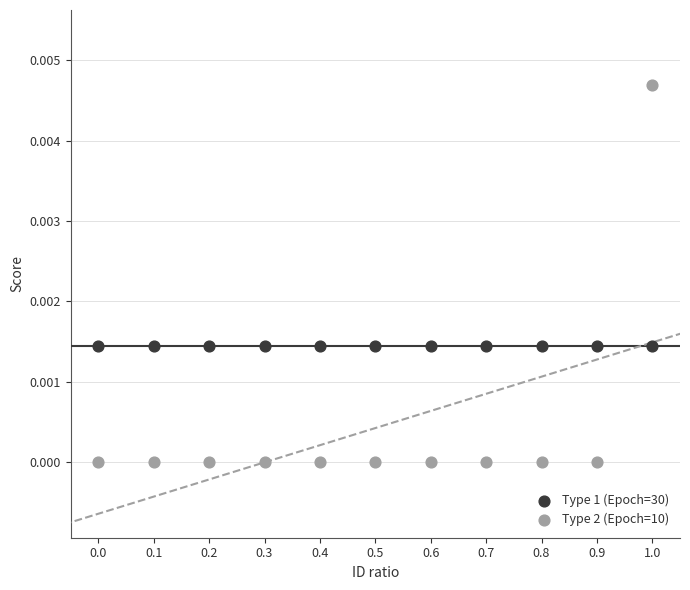

Which series contains the lowest Y value?

Type 2 (Epoch=10)